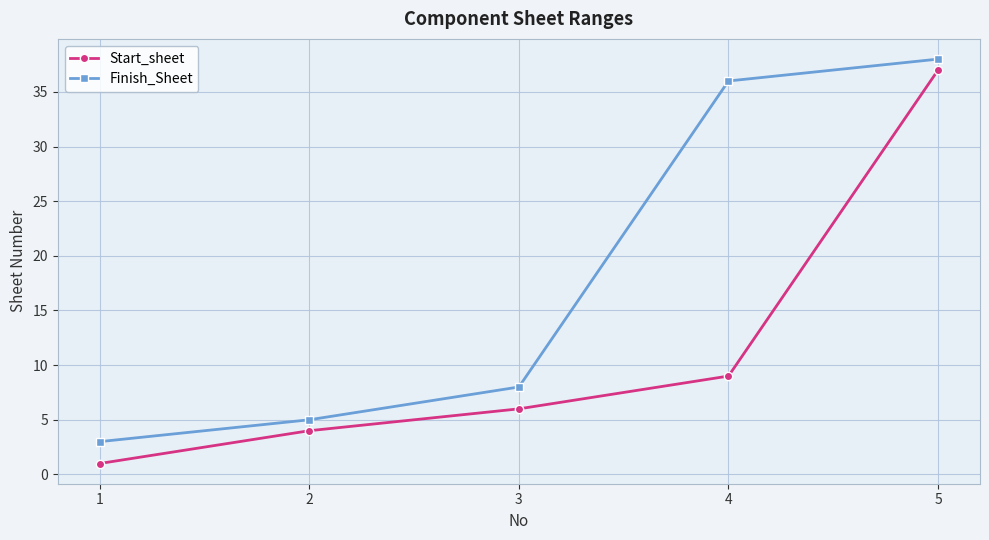

The Finish_Sheet series shows 8 at 2. True or false?

False